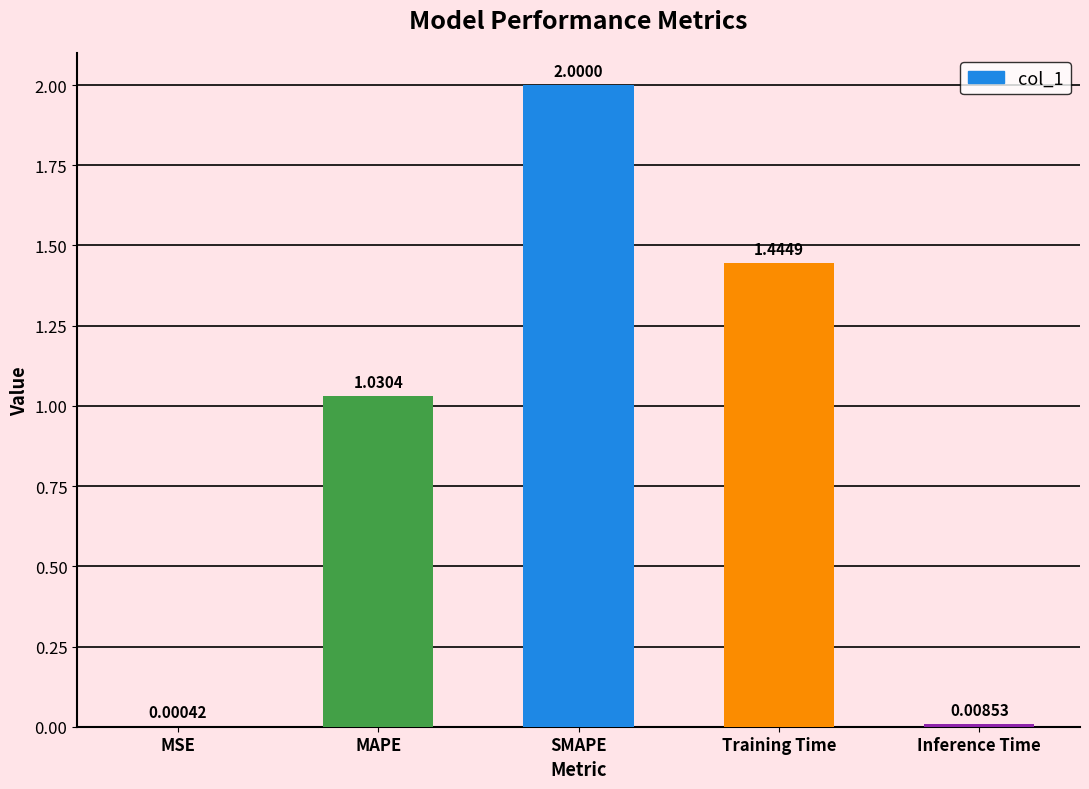

Where does the data first go above 1?

MAPE